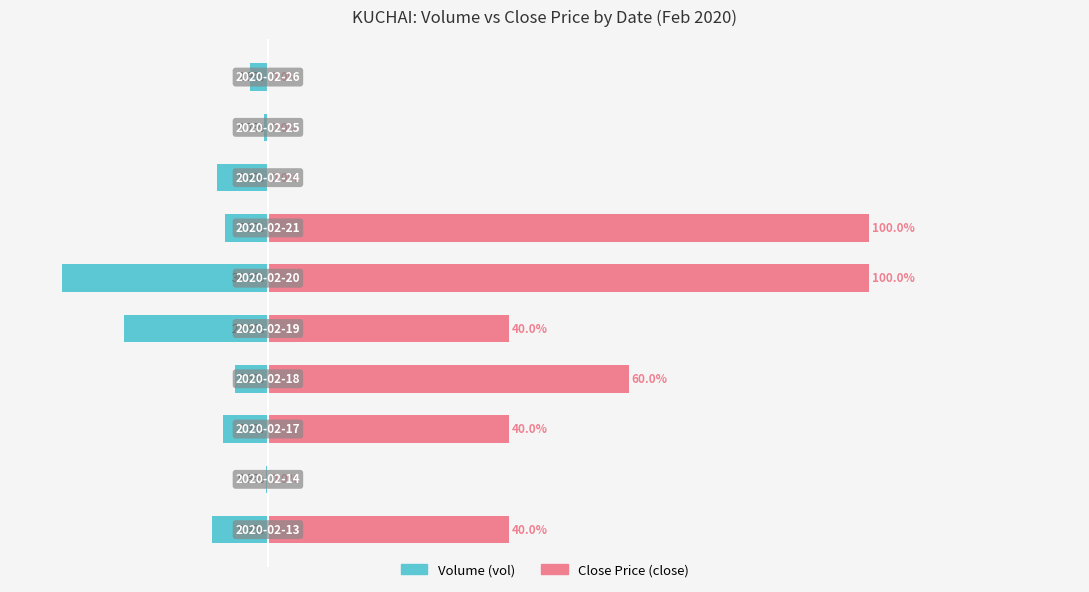

What are all the series names shown in the legend?

Volume (vol), Close Price (close)